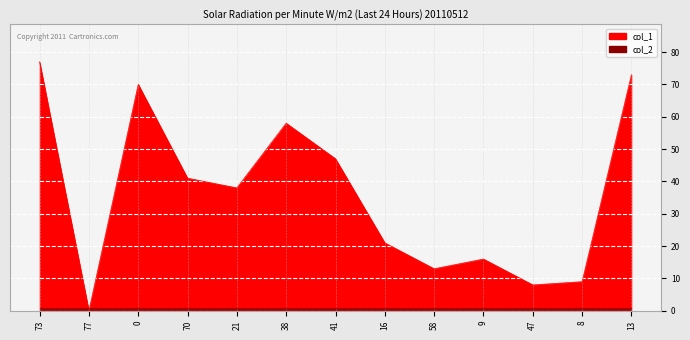

Where does the data first go above 38?

73